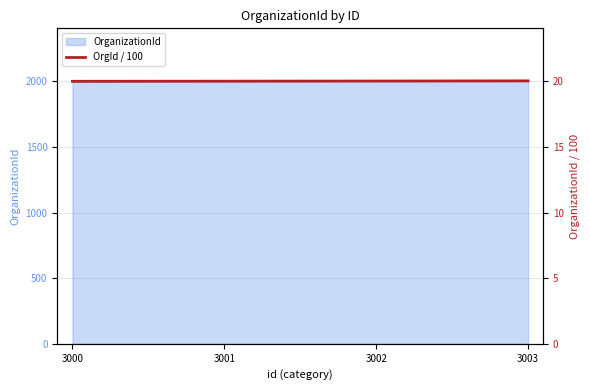

List the labels in order of value, largest first.

3003, 3002, 3001, 3000